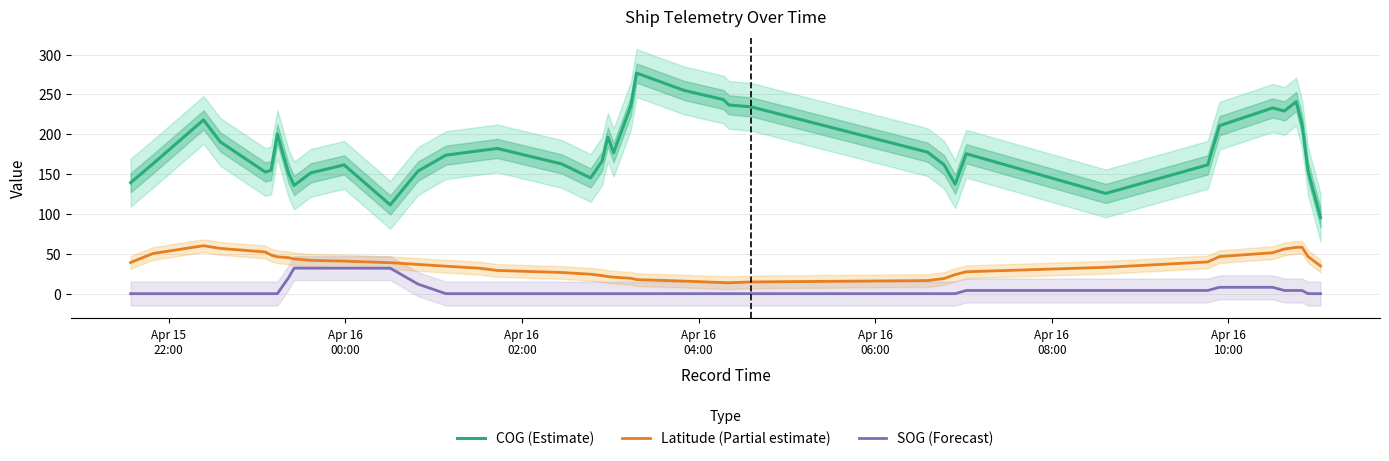

True or false: COG (Estimate) and Latitude (Partial estimate) intersect in this chart.

False